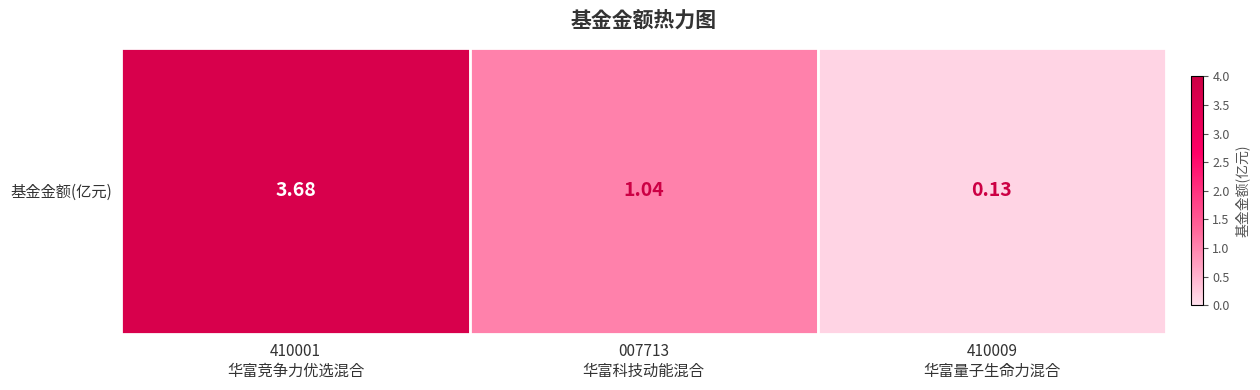

List the labels in order of value, smallest first.

410009
华富量子生命力混合, 007713
华富科技动能混合, 410001
华富竞争力优选混合